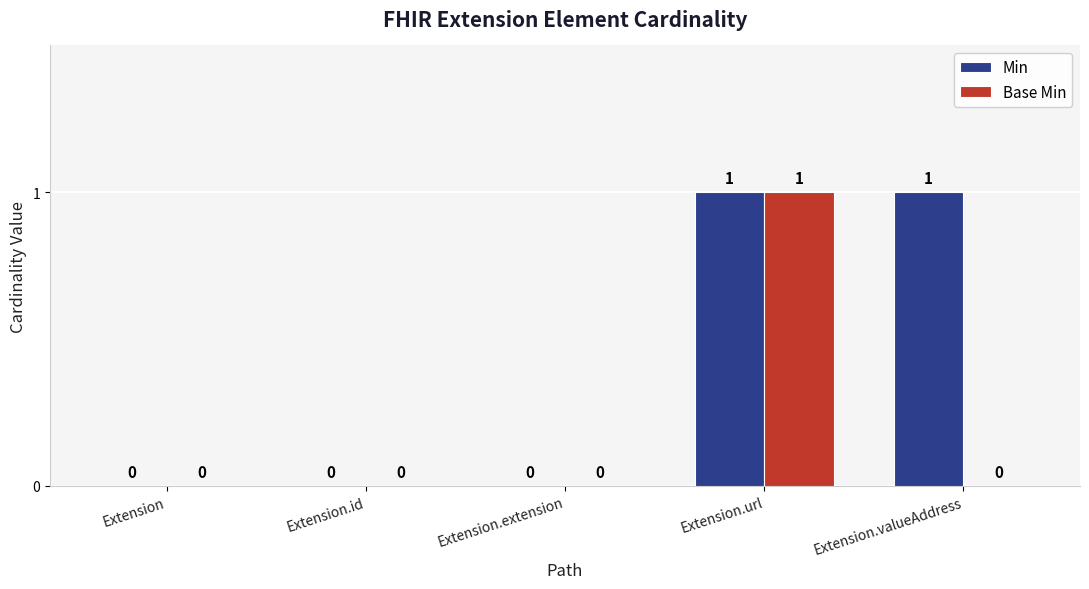

Is it true that Min equals 0 at Extension.id?

True